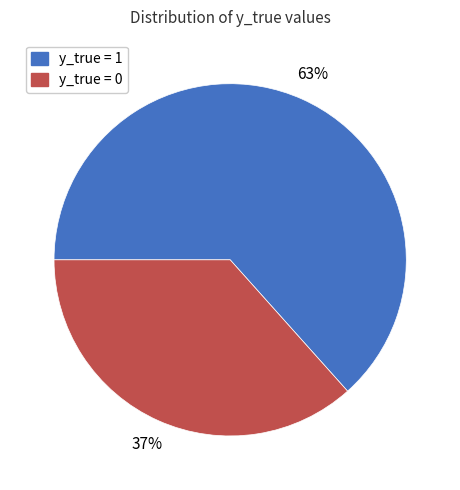

To the nearest percent, what portion does y_true = 0 represent?

37%